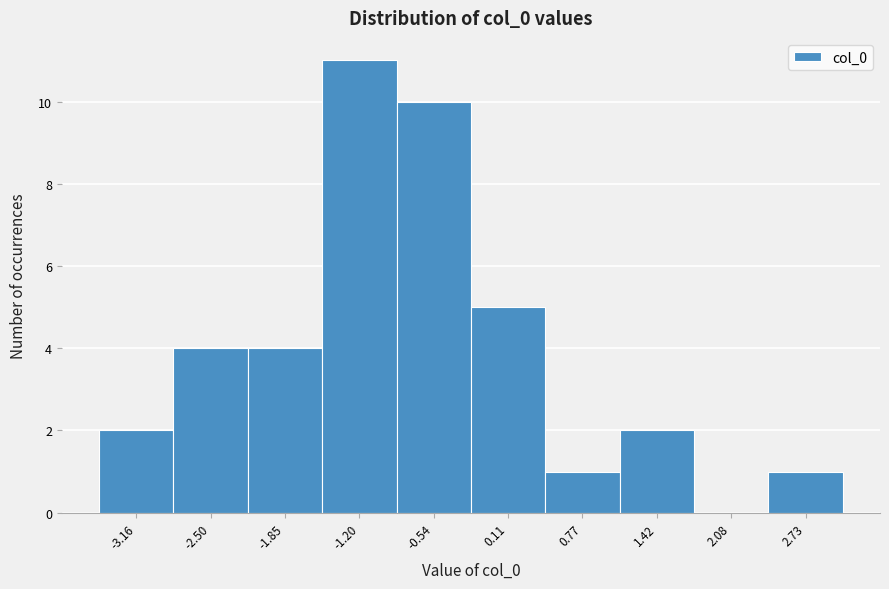

Over which range of the x-axis is the bar tallest?

-1.5 to -0.9